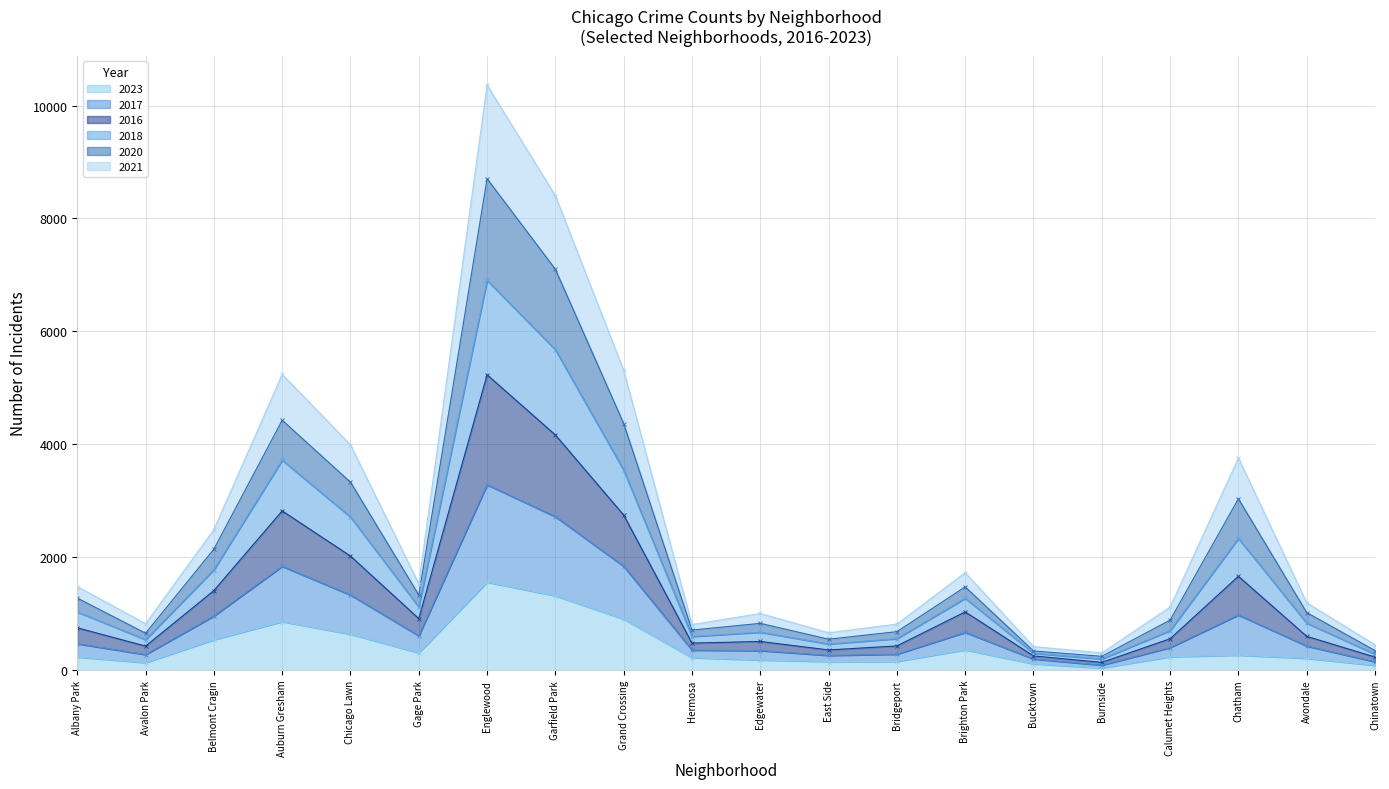

Reading right to left, what are all the values shown in this chart?

2023: 84	208	265	236	38	111	359	153	152	179	220	902	1316	1557	306	635	859	538	132	232
2017: 449	1193	3757	1116	304	416	1725	815	661	1003	806	5309	8403	10364	1527	3990	5237	2489	821	1479
2016: 346	1019	3035	885	244	339	1474	681	547	828	709	4368	7100	8704	1330	3329	4426	2143	653	1276
2018: 283	831	2332	700	197	298	1271	557	462	671	595	3540	5674	6903	1117	2711	3718	1778	540	1030
2020: 231	598	1662	555	137	251	1031	428	357	507	478	2746	4165	5231	912	2020	2820	1409	425	749
2021: 147	426	976	398	88	196	668	281	260	345	354	1838	2717	3283	607	1330	1837	958	274	467